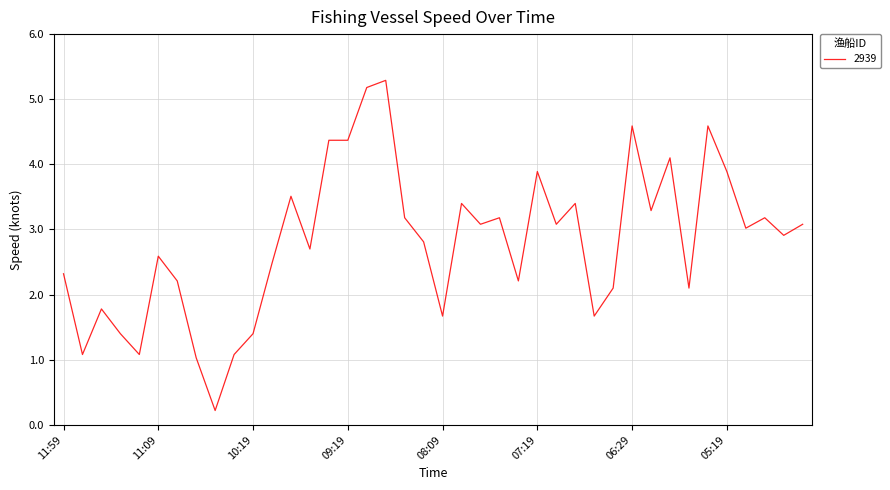

What is the greatest value displayed?

5.3